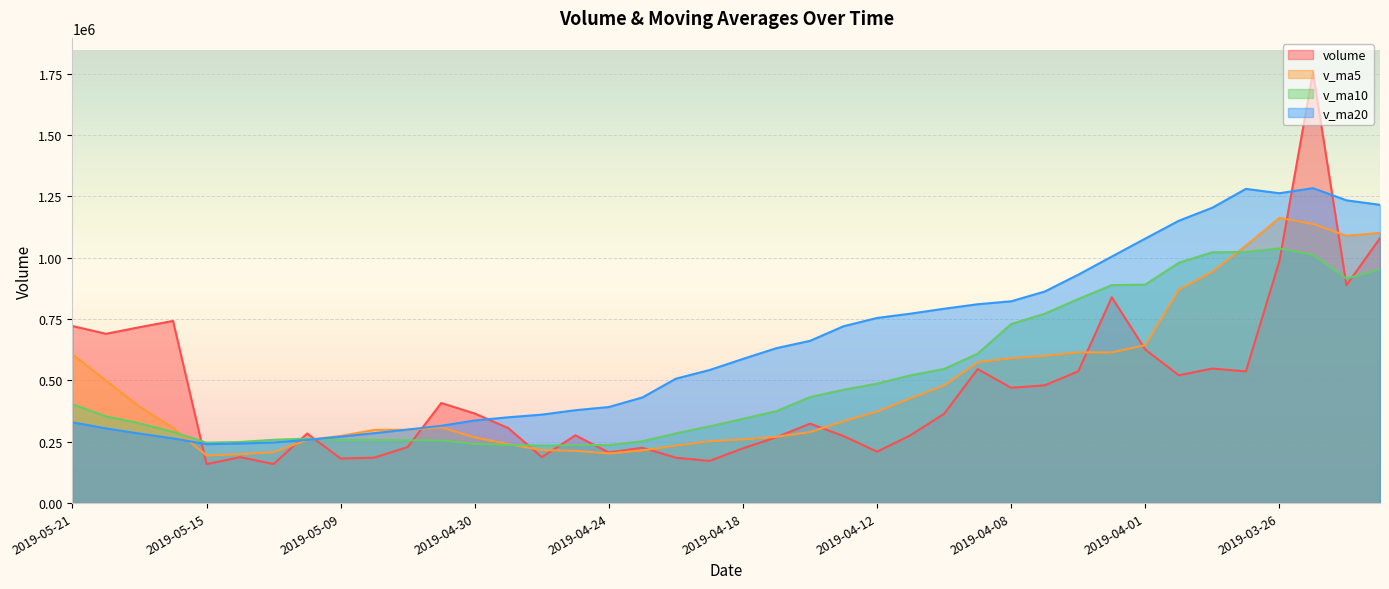

The value of v_ma20 at 2019-05-09 is 270716.6. True or false?

True